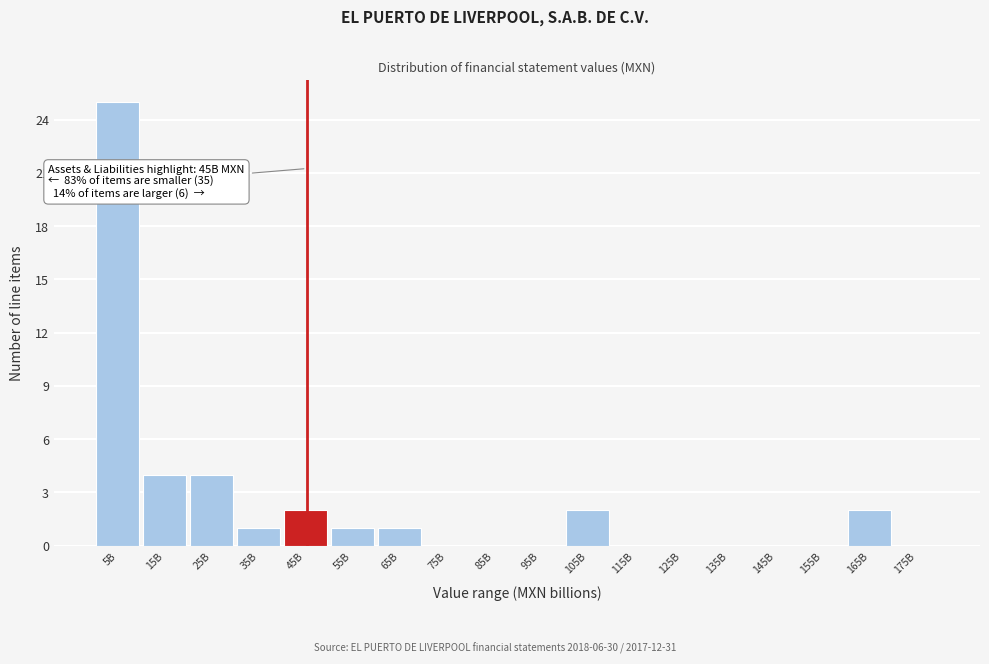

Reading right to left, extract all data points from this chart.

175B=0	165B=2	155B=0	145B=0	135B=0	125B=0	115B=0	105B=2	95B=0	85B=0	75B=0	65B=1	55B=1	45B=2	35B=1	25B=4	15B=4	5B=25